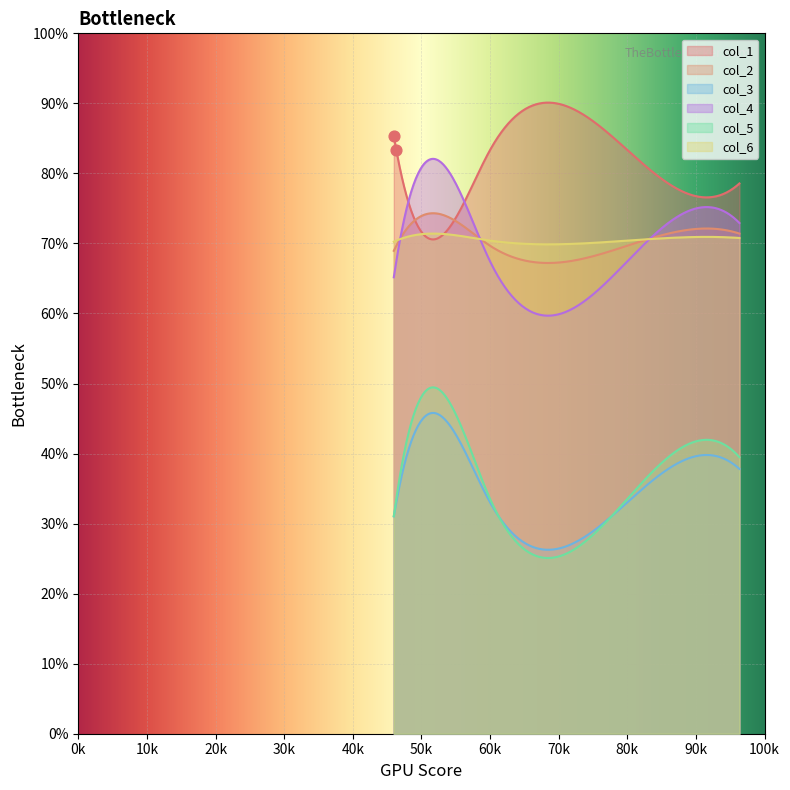

What are all the series names shown in the legend?

col_1, col_2, col_3, col_4, col_5, col_6